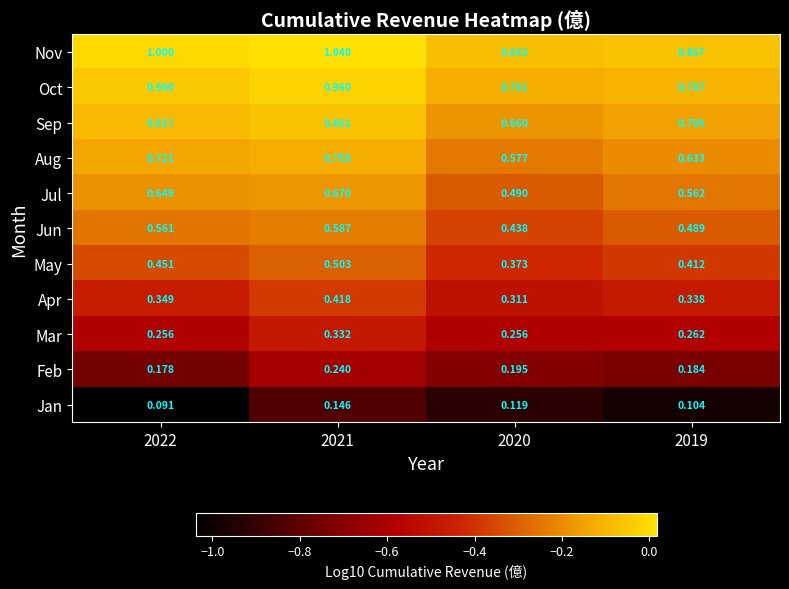

Which series changed the most between 2022 and 2020?

Jul